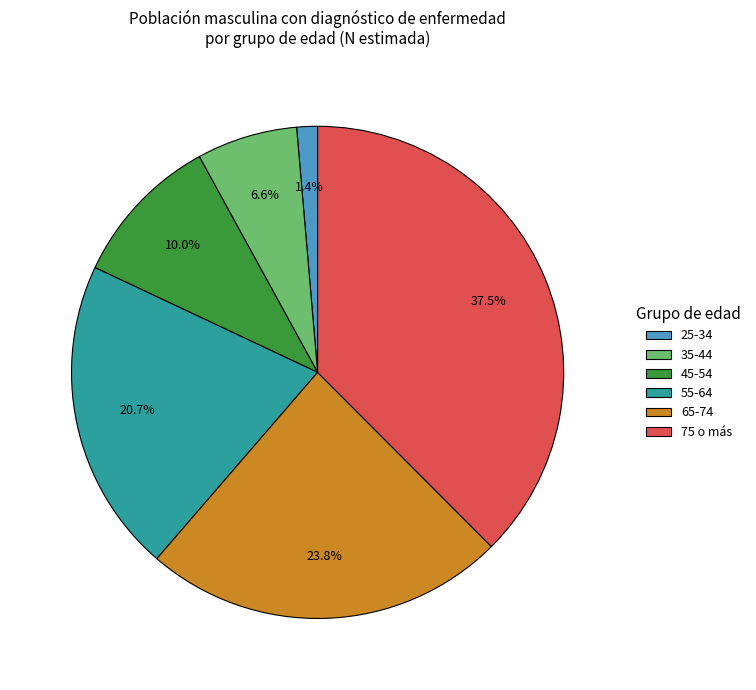

The 45-54 slice represents 15% of the pie. True or false?

False